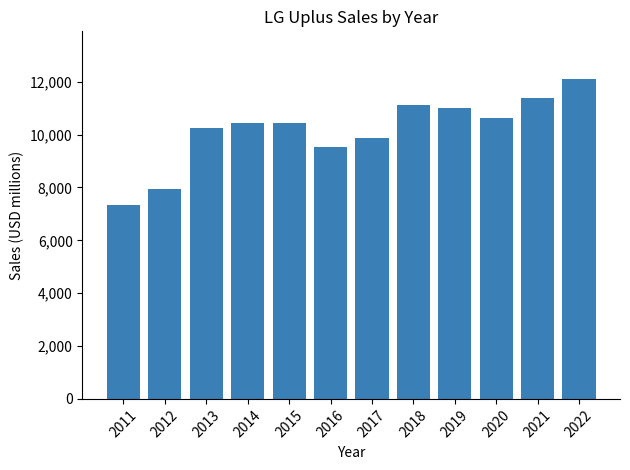

What is the value of the 9th bar from the left?

11018